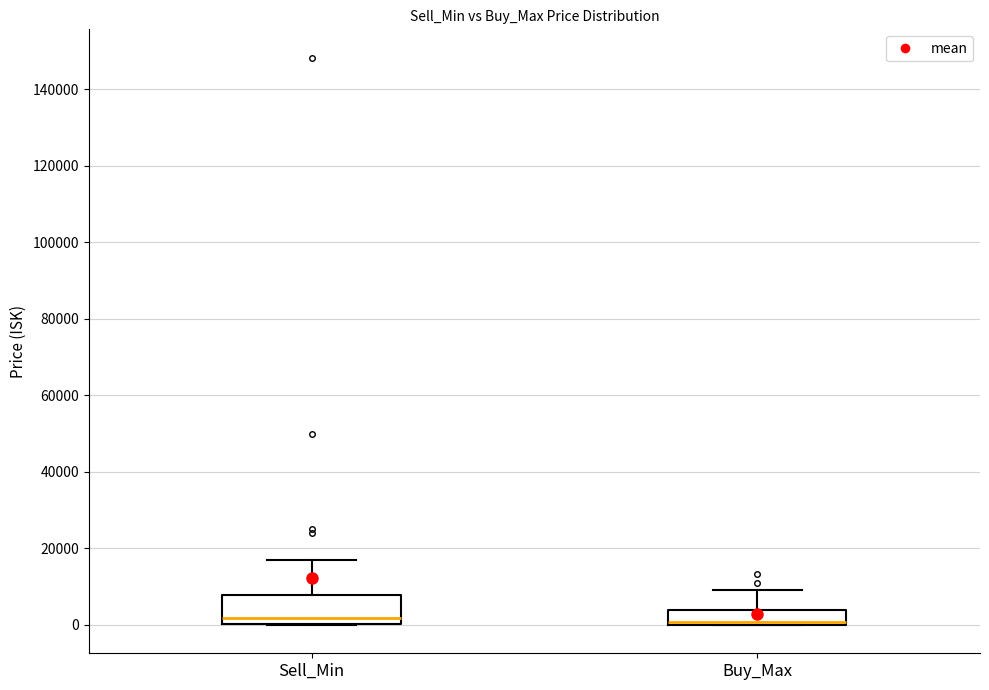

Reading left to right, transcribe this box plot: for each box, give where its median line is, the range the box spans, and where its two whiskers end, as read against the y-axis. The values are not printed on the chart, so give them approximately, as read against the axis.

Sell_Min: median 2000, box 0 to 8000, whiskers 0 to 18000
Buy_Max: median 0 (just above the box's lower edge), box 0 to 4000, whiskers 0 to 10000